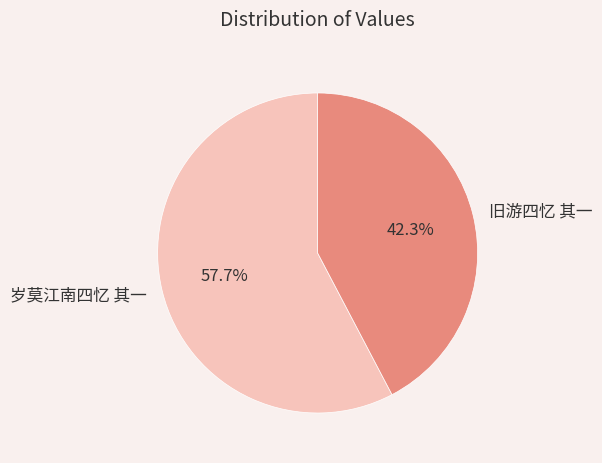

Rank the categories by value from lowest to highest.

旧游四忆 其一, 岁莫江南四忆 其一